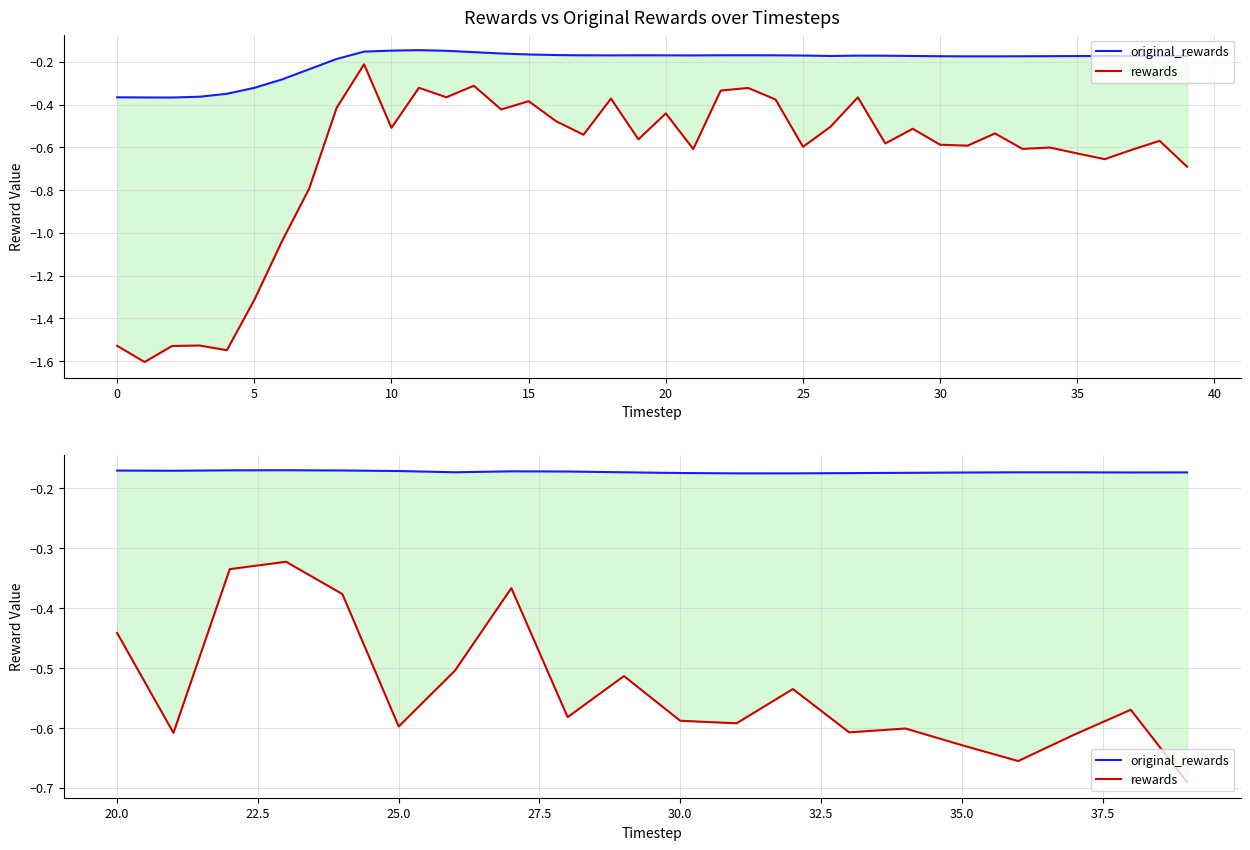

True or false: rewards has more than 1 interior local peaks.

True